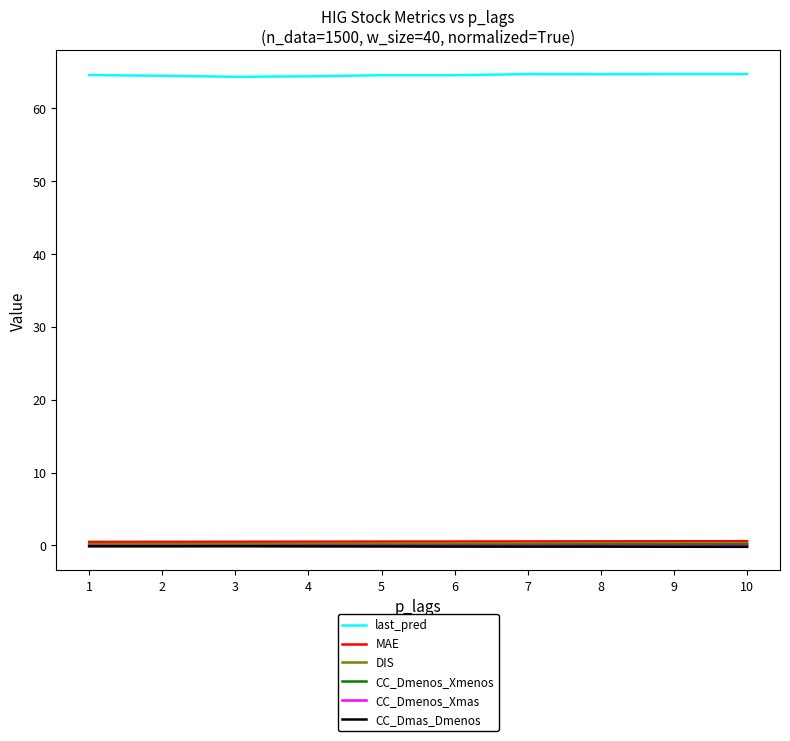

What is the highest value of the last_pred series?

64.7